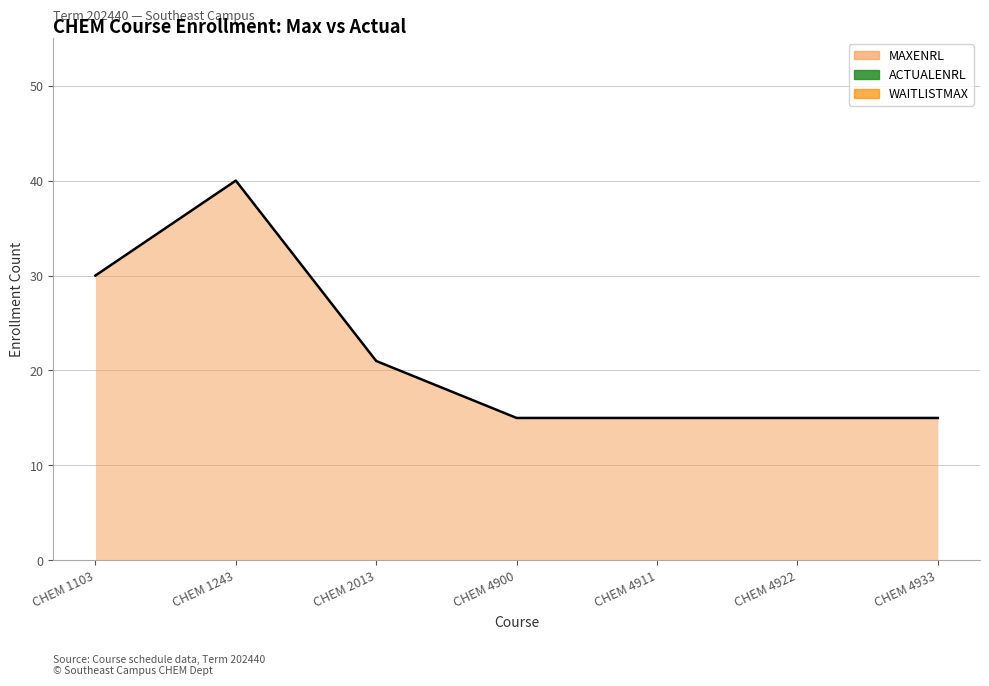

Reading left to right, what are all the values shown in this chart?

MAXENRL: 30	40	21	15	15	15	15
ACTUALENRL: 0	0	0	0	0	0	0
WAITLISTMAX: 0	0	0	0	0	0	0